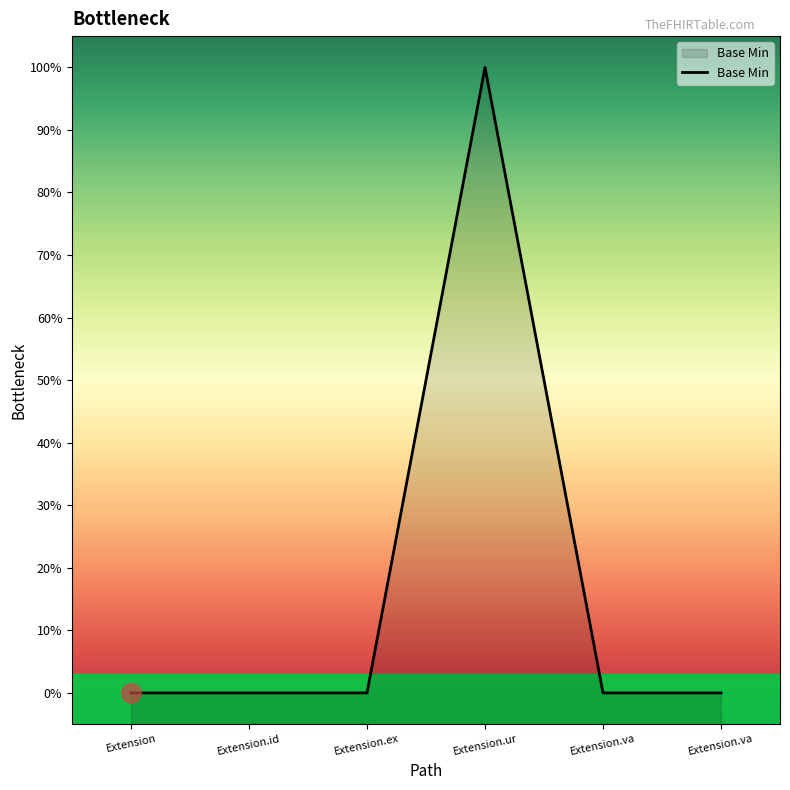

Which category has the lowest value across all series?

Extension